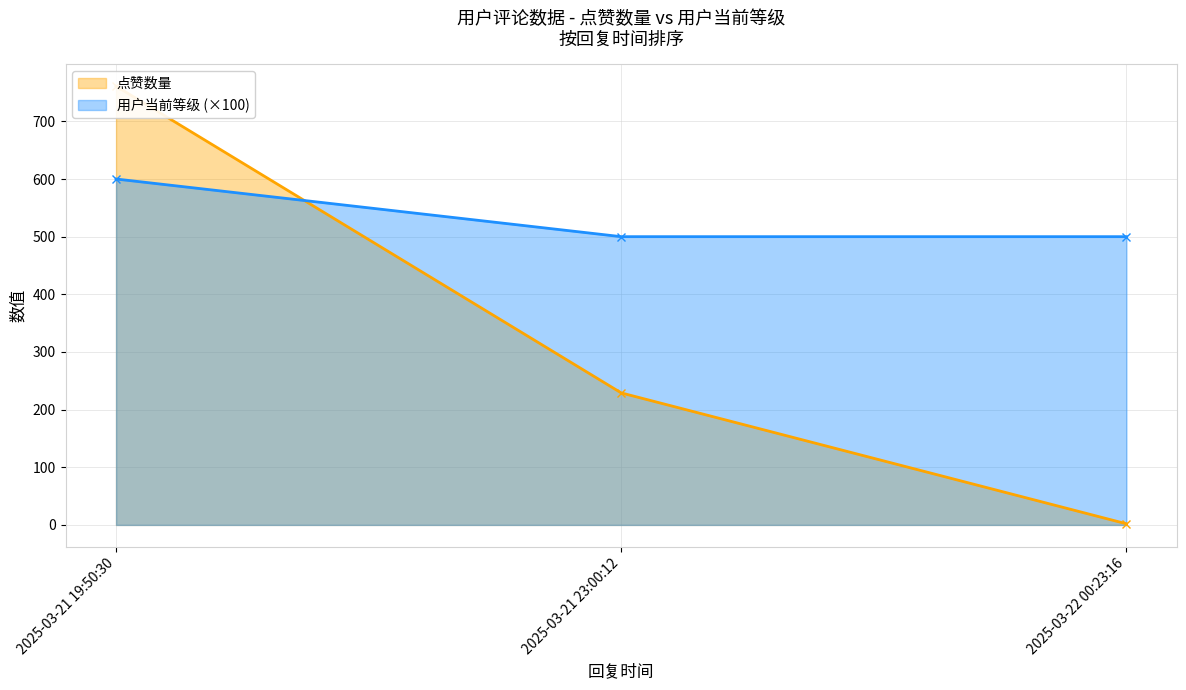

At which label does 用户当前等级 (×100) reach its peak?

2025-03-21 19:50:30